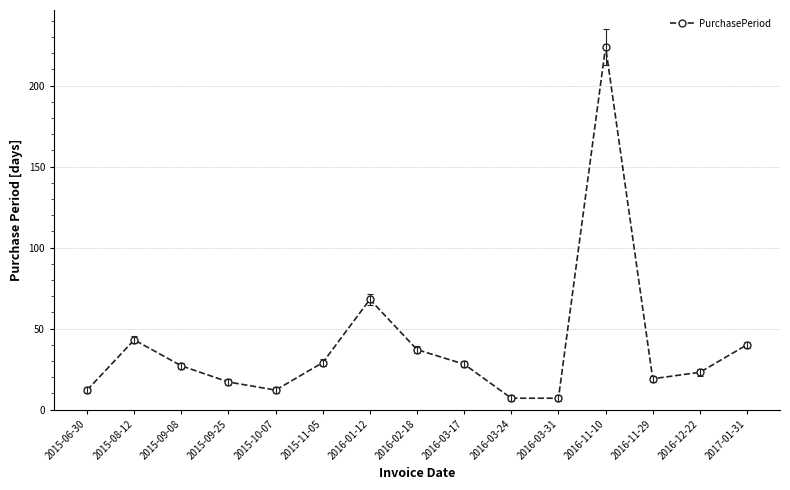

Reading left to right, extract all data points from this chart.

12	43	27	17	12	29	68	37	28	7	7	224	19	23	40